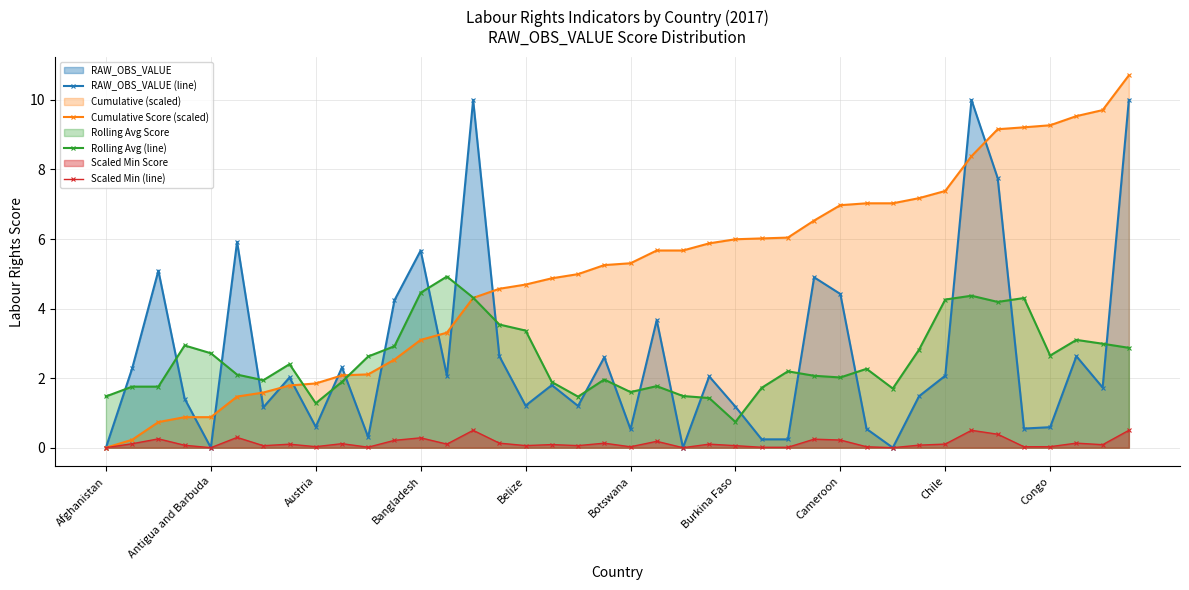

Reading right to left, list all the values displayed in this chart.

RAW_OBS_VALUE (line): 10.0	1.7	2.6	0.6	0.6	7.8	10.0	2.1	1.5	0.0	0.5	4.4	4.9	0.2	0.2	1.2	2.0	0.0	3.7	0.5	2.6	1.2	1.8	1.2	2.6	10.0	2.1	5.7	4.2	0.3	2.3	0.6	2.0	1.2	5.9	0.0	1.4	5.1	2.3	0.0
Cumulative Score (scaled): 10.7	9.7	9.5	9.3	9.2	9.2	8.4	7.4	7.2	7.0	7.0	7.0	6.5	6.0	6.0	6.0	5.9	5.7	5.7	5.3	5.3	5.0	4.9	4.7	4.6	4.3	3.3	3.1	2.5	2.1	2.1	1.8	1.8	1.6	1.5	0.9	0.9	0.7	0.2	0.0
Rolling Avg (line): 2.9	3.0	3.1	2.7	4.3	4.2	4.4	4.3	2.8	1.7	2.3	2.0	2.1	2.2	1.7	0.7	1.4	1.5	1.8	1.6	2.0	1.5	1.9	3.4	3.5	4.3	4.9	4.5	2.9	2.6	1.9	1.3	2.4	1.9	2.1	2.7	2.9	1.8	1.8	1.5
Scaled Min (line): 0.5	0.1	0.1	0.0	0.0	0.4	0.5	0.1	0.1	0.0	0.0	0.2	0.2	0.0	0.0	0.1	0.1	0.0	0.2	0.0	0.1	0.1	0.1	0.1	0.1	0.5	0.1	0.3	0.2	0.0	0.1	0.0	0.1	0.1	0.3	0.0	0.1	0.3	0.1	0.0